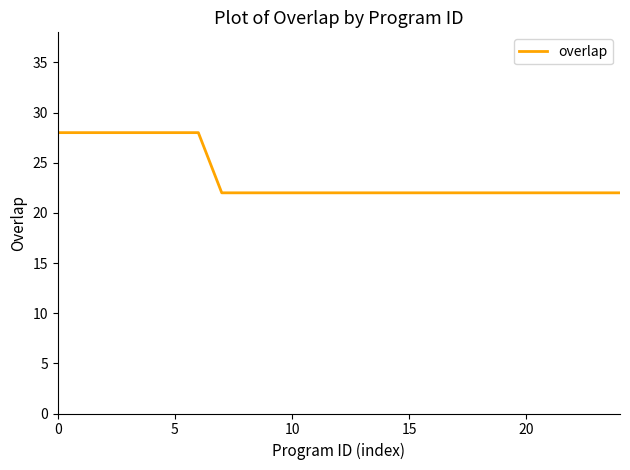

What is the smallest value displayed?

22